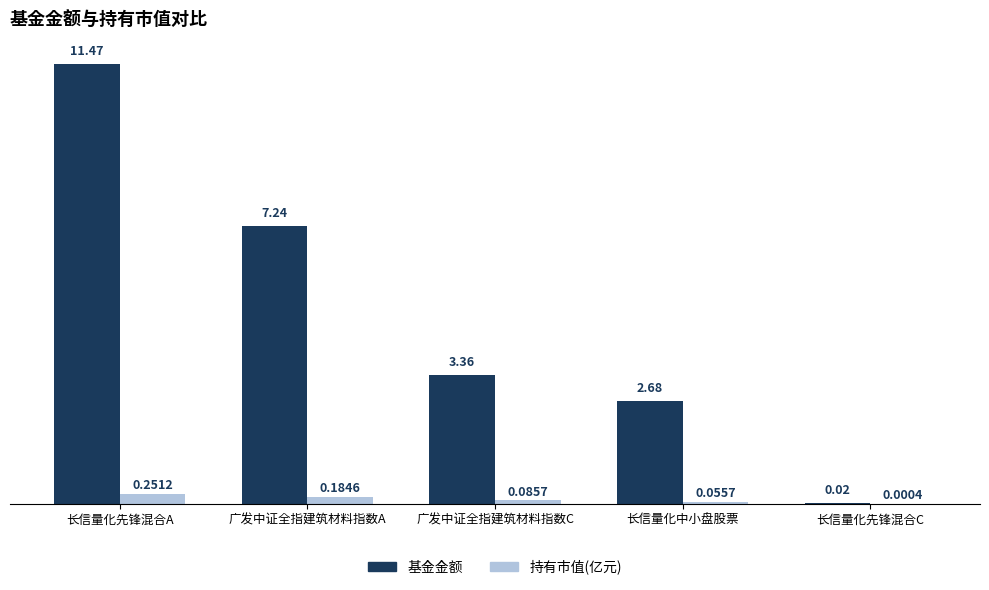

How many values in the 基金金额 series exceed 3?

3